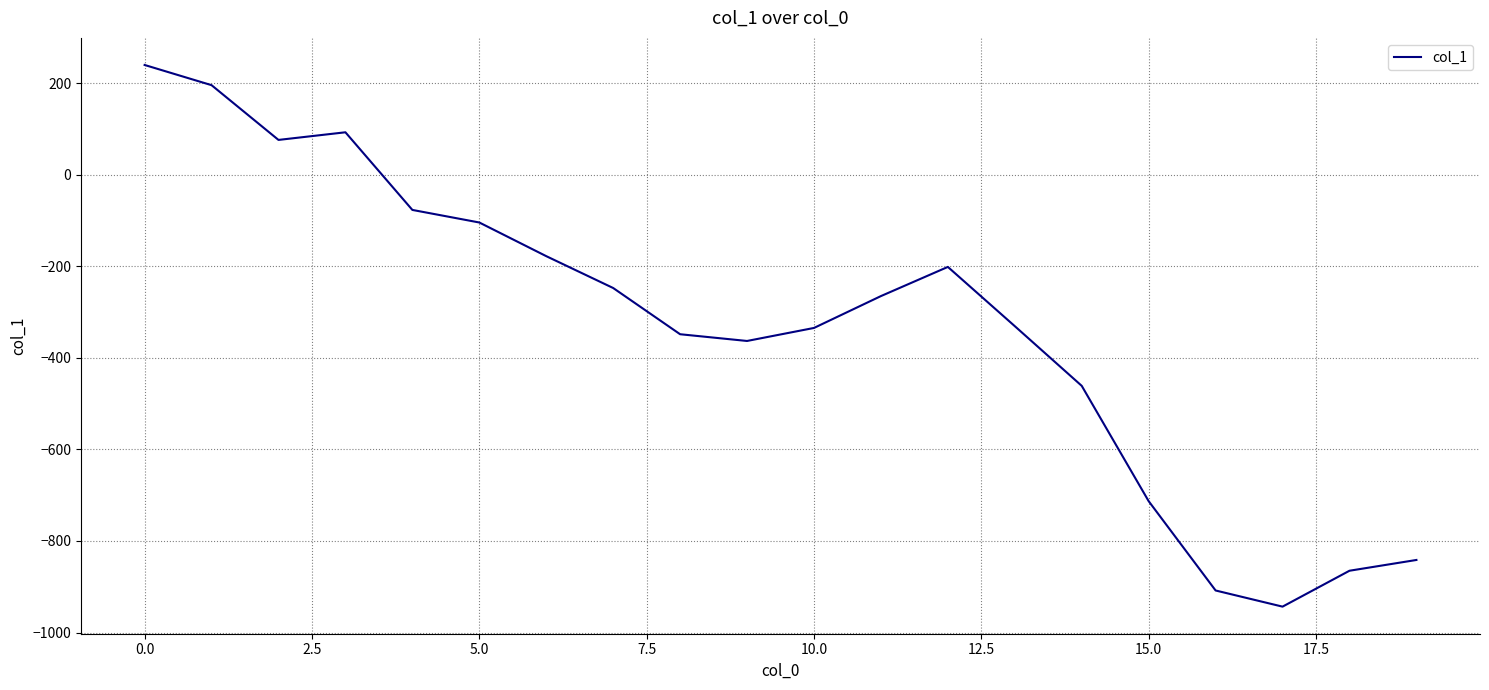

What is the difference between the maximum and minimum values?

1183.2